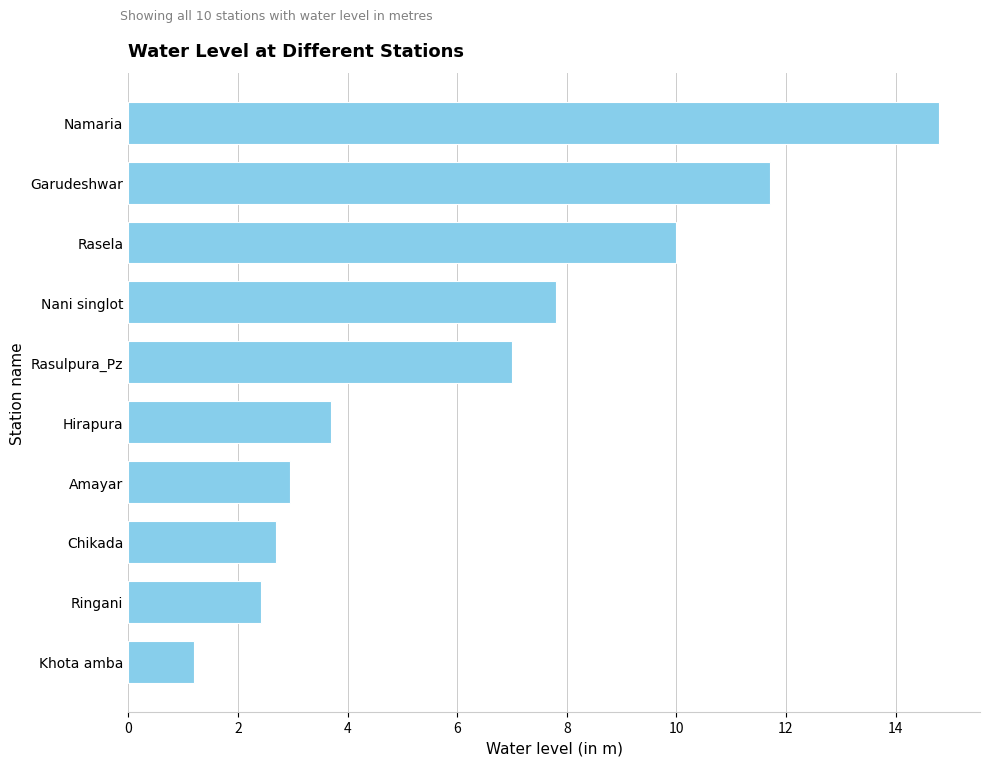

Which label corresponds to the smallest value in the chart?

Khota amba